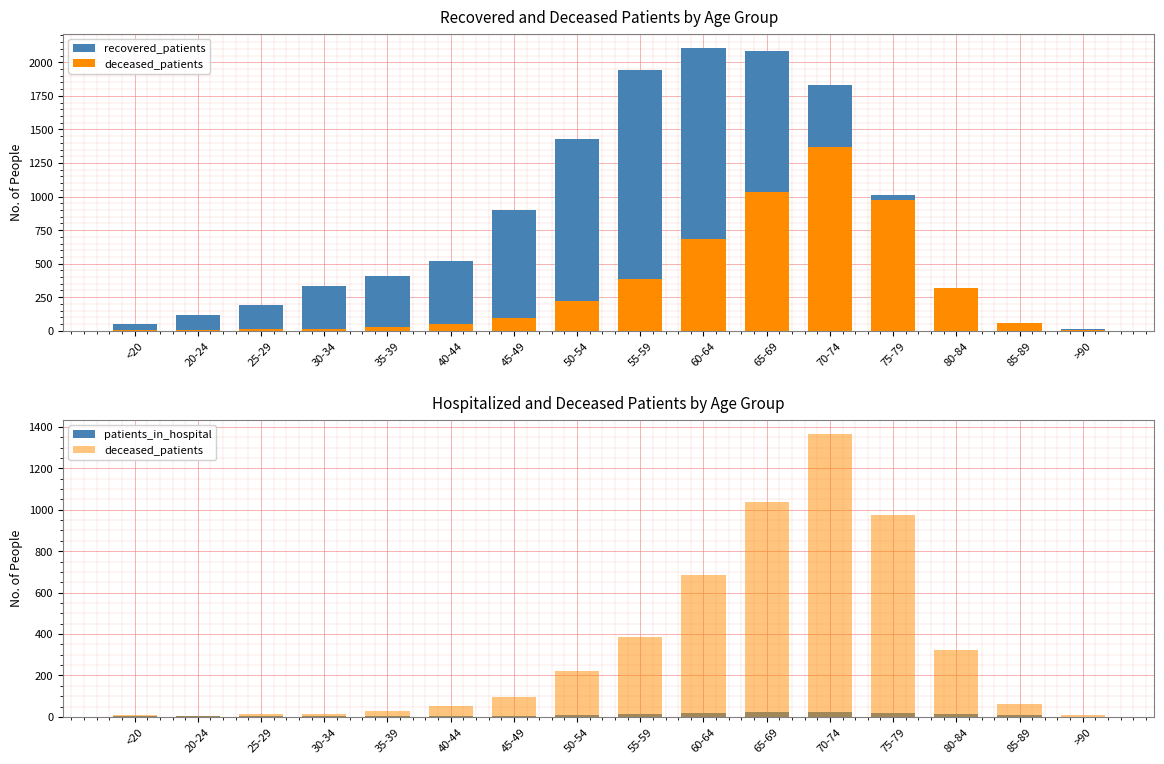

Is it true that patients_in_hospital equals 3 at <20?

True